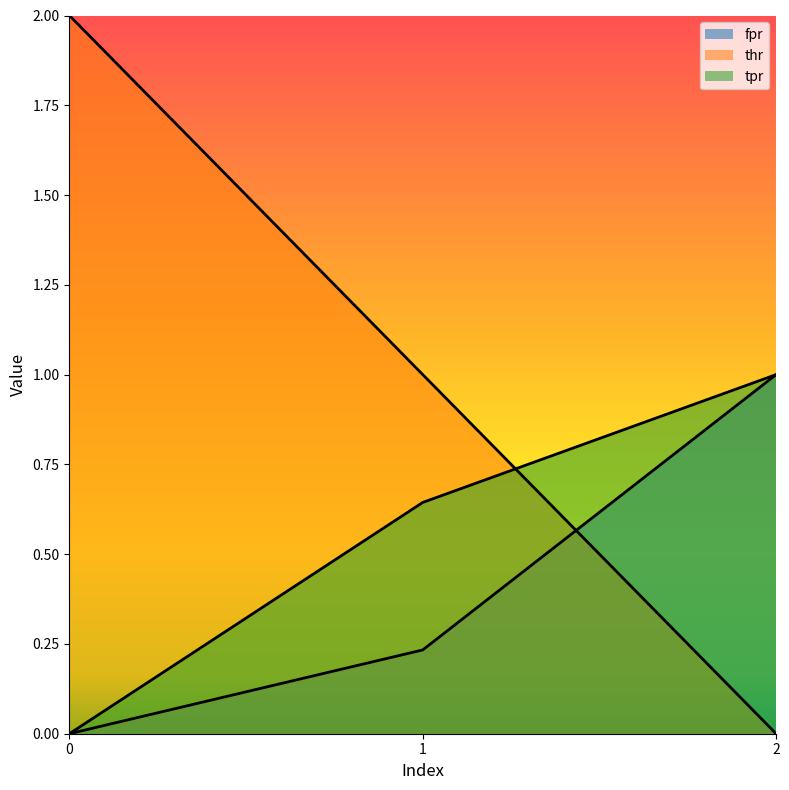

What is the difference between the fpr values at 0 and 2?

1.0